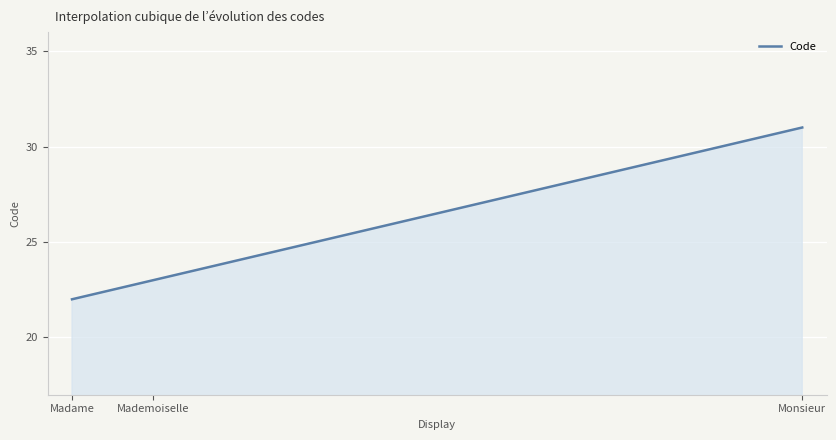

What is the smallest value displayed?

22.0